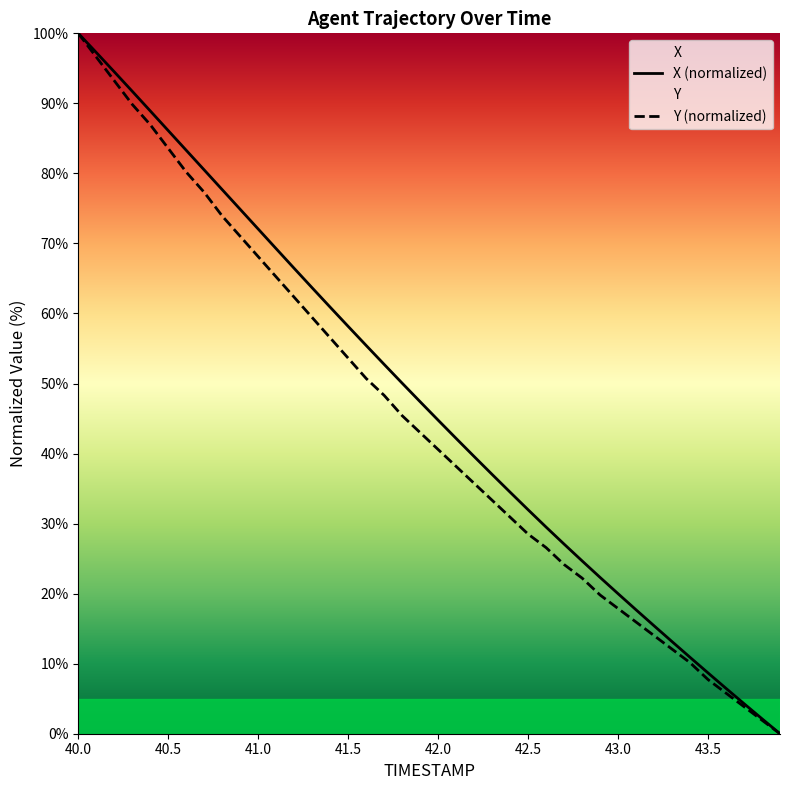

At which category is the sum across all series the highest?

40.0